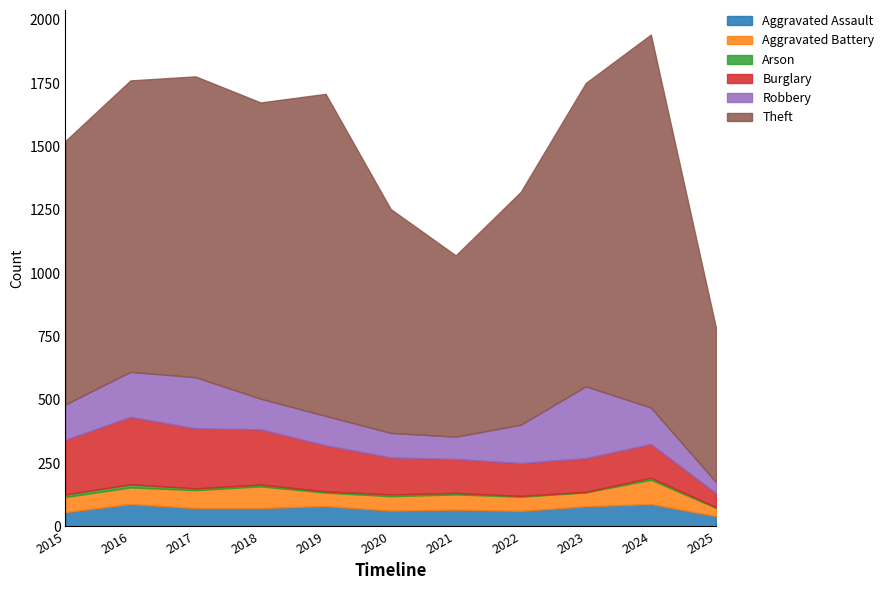

What is the sum of the Theft values at 2015 and 2025?

1651